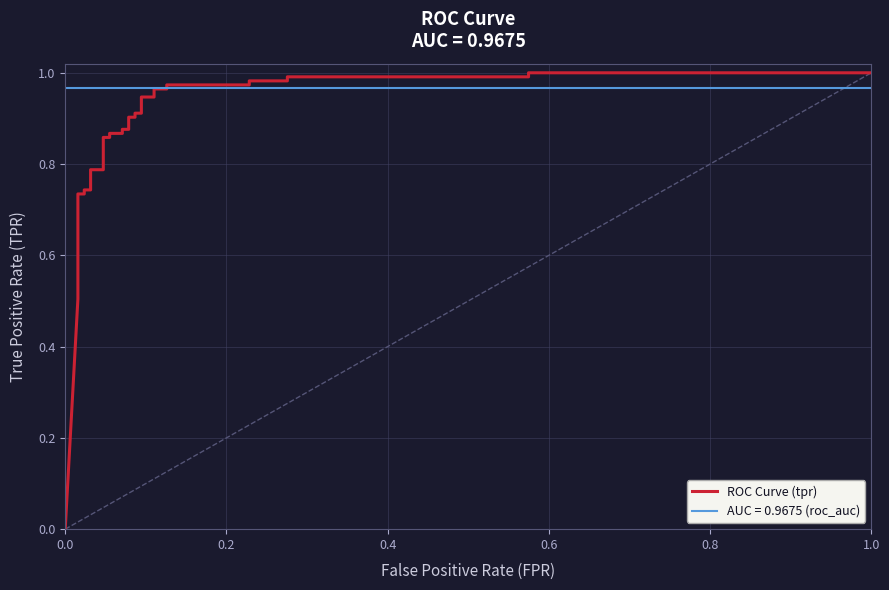

Count the number of categories in the chart.

33